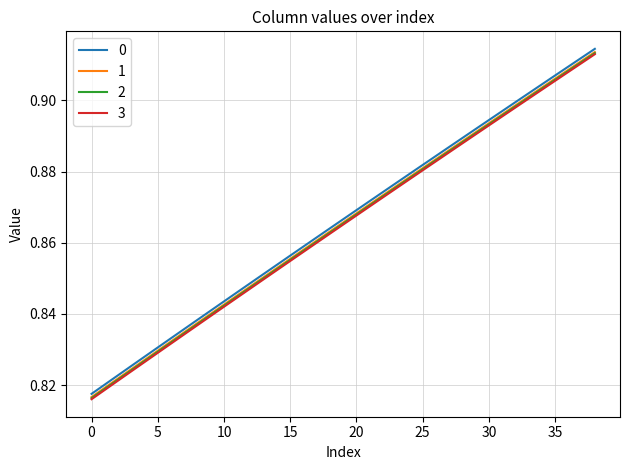

True or false: 0 and 3 intersect in this chart.

False